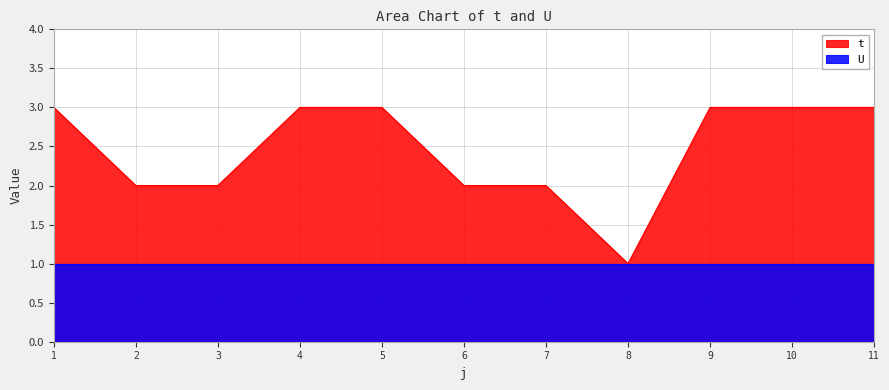

List the labels in order of value, smallest first.

8, 2, 3, 6, 7, 1, 4, 5, 9, 10, 11